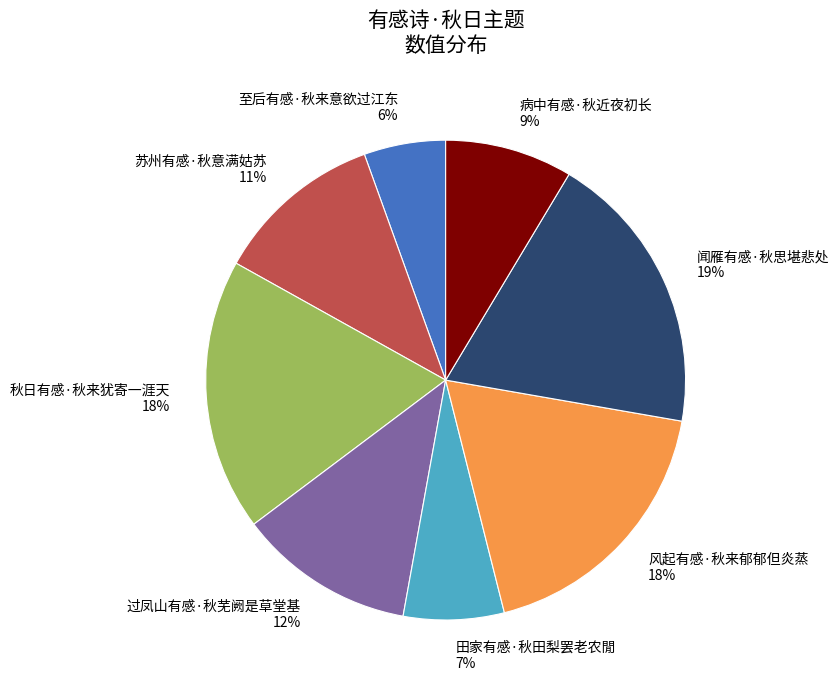

To the nearest percent, what is the difference between the 至后有感·秋来意欲过江东 and 田家有感·秋田梨罢老农閒 slice percentages?

1%